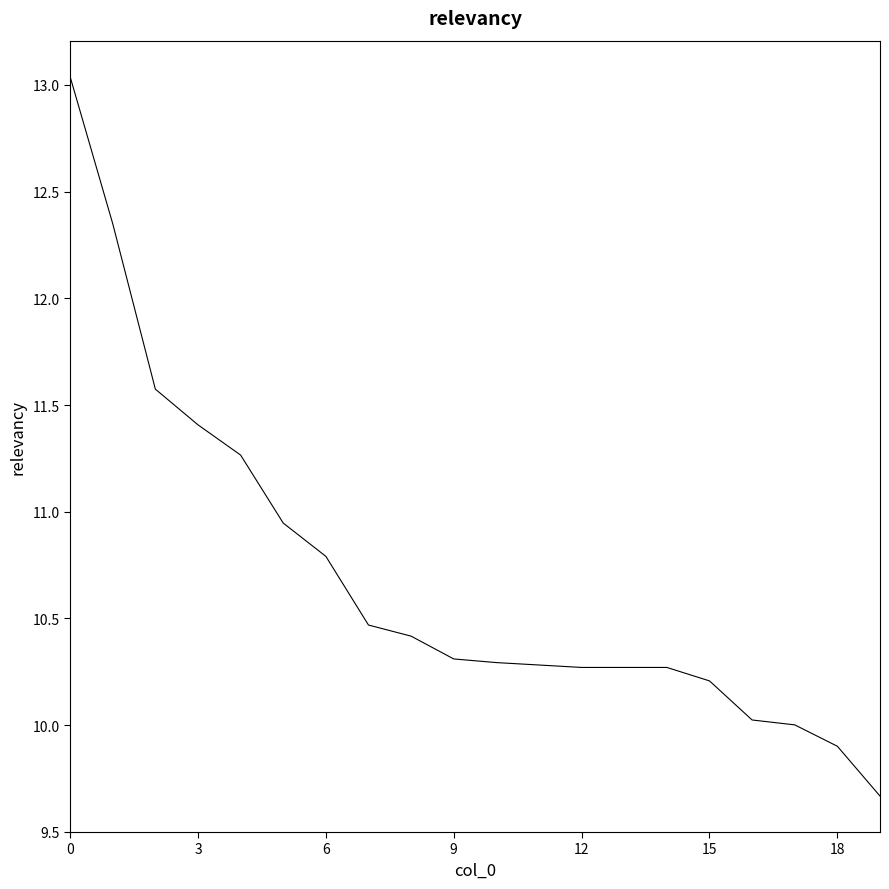

What is the difference between the maximum and minimum values?

3.4